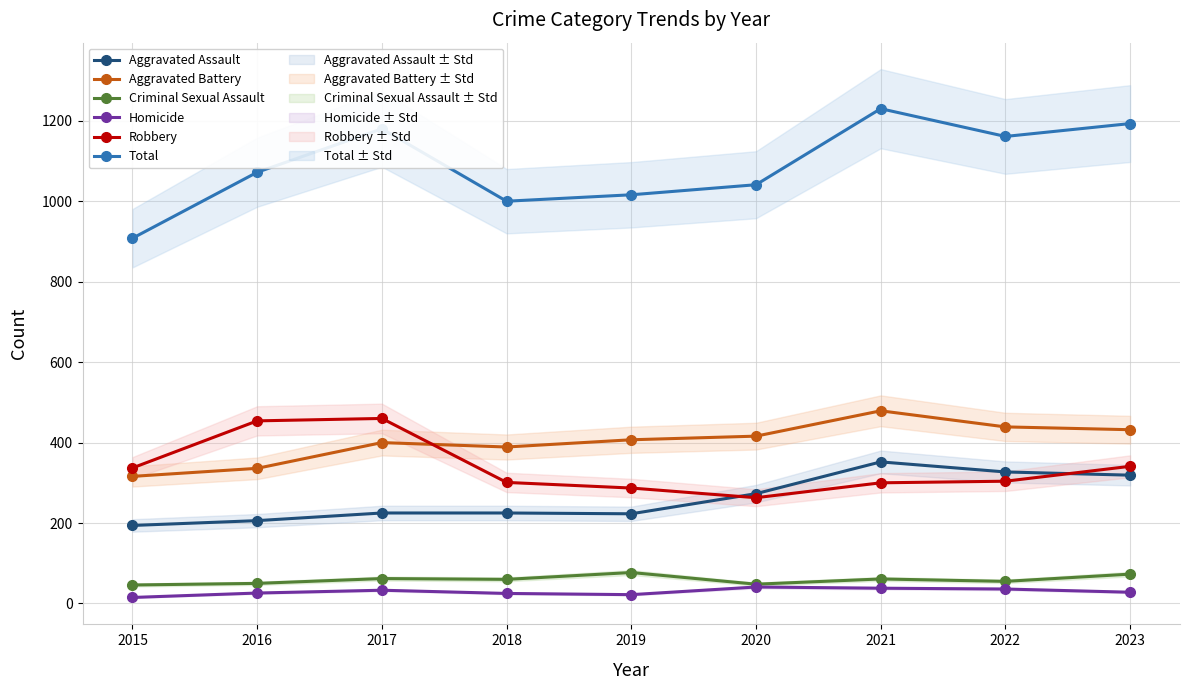

What is the sum of the Robbery values at 2021 and 2022?

604